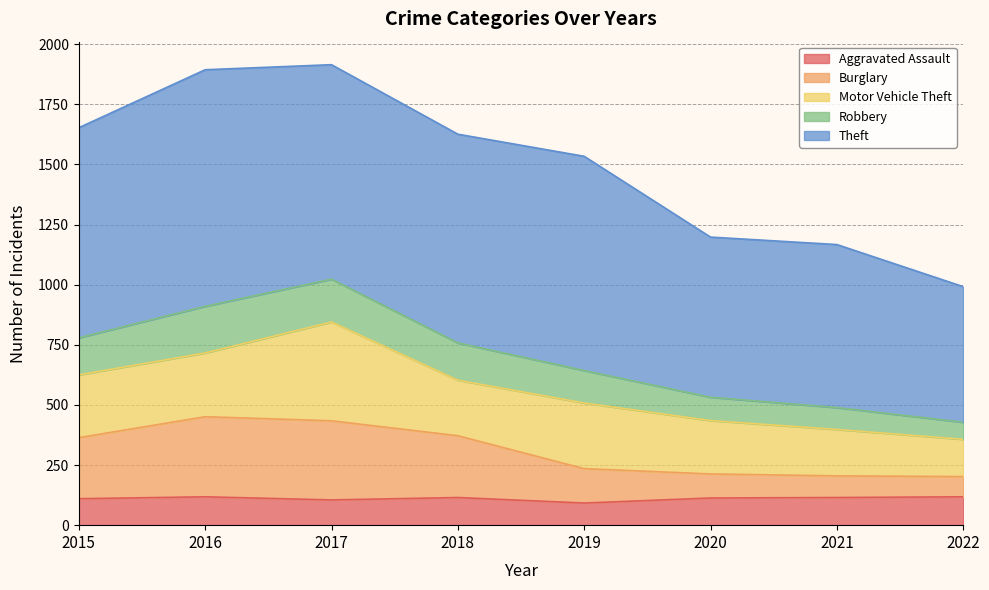

True or false: Burglary and Aggravated Assault intersect in this chart.

False